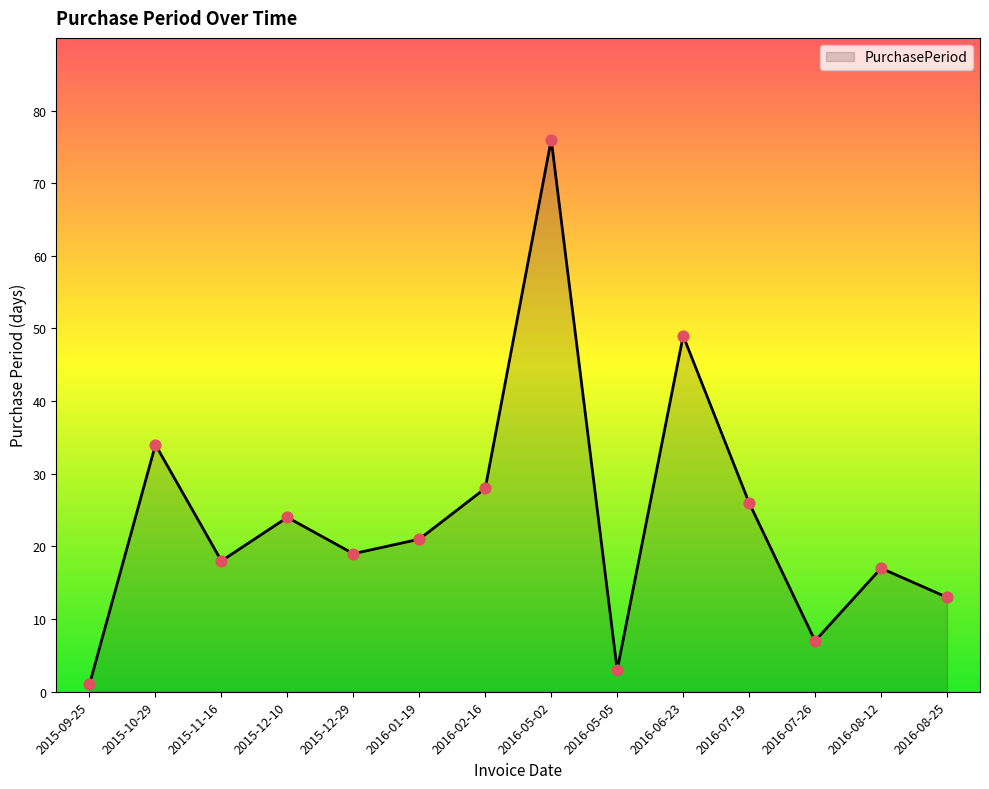

Between 2016-06-23 and 2016-02-16, which is larger?

2016-06-23